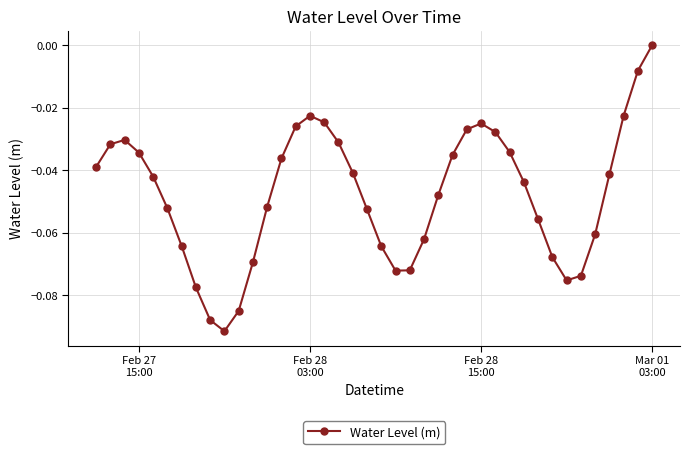

How many interior local valleys (lower than both neighbors) does the data have?

3